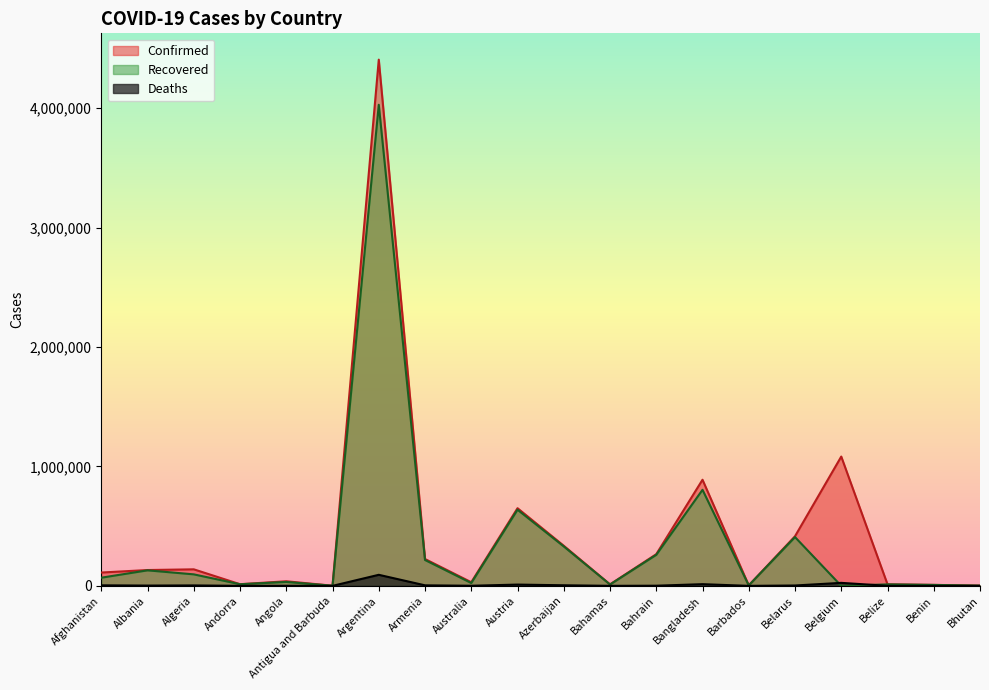

Rank the categories by Deaths value from highest to lowest.

Argentina, Belgium, Bangladesh, Austria, Azerbaijan, Afghanistan, Armenia, Algeria, Belarus, Albania, Bahrain, Australia, Angola, Belize, Bahamas, Andorra, Benin, Barbados, Antigua and Barbuda, Bhutan